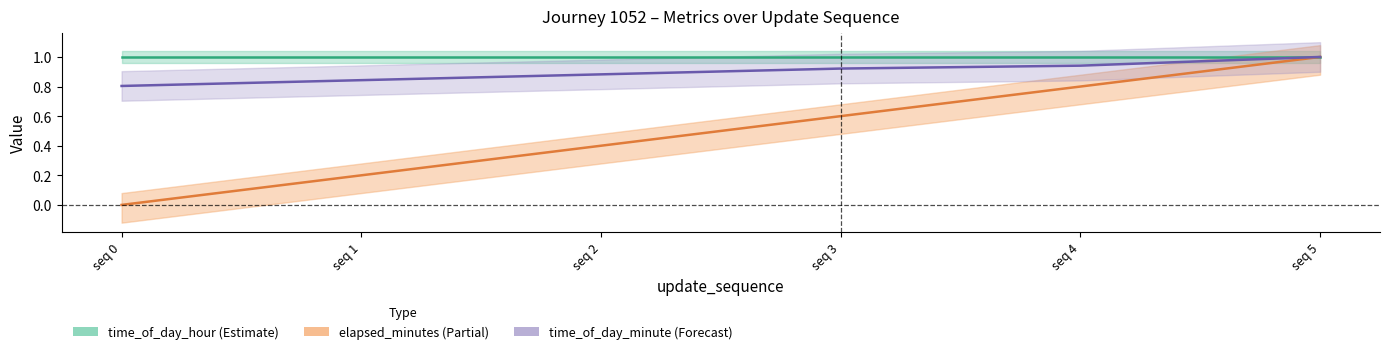

What is the spread (max minus min) of values at seq 1?

0.8